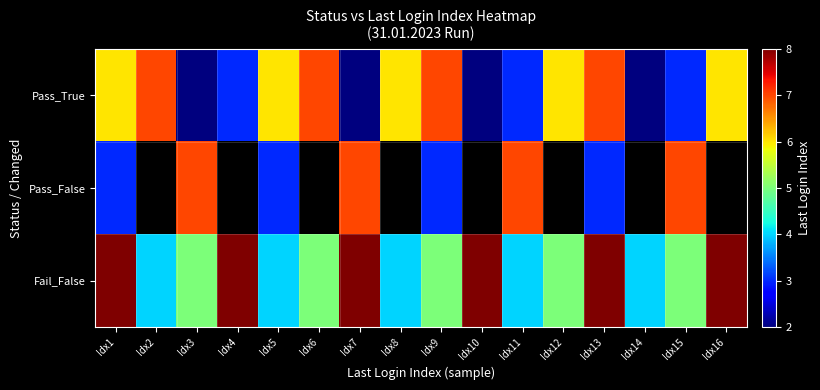

Which category has the lowest value across all series?

Idx3